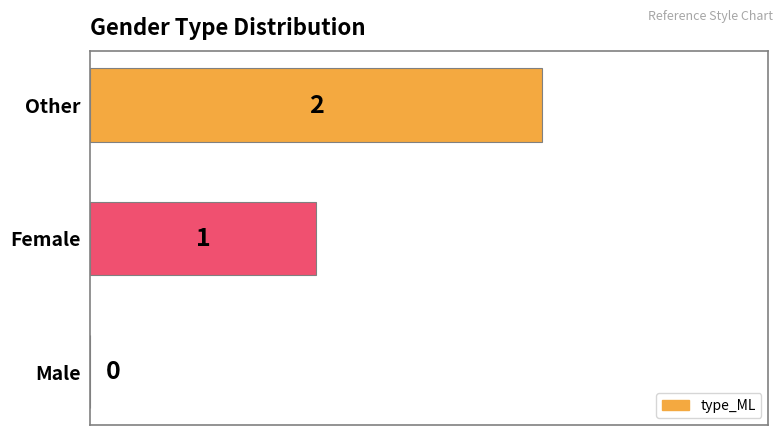

How many values are between 0 and 2?

3